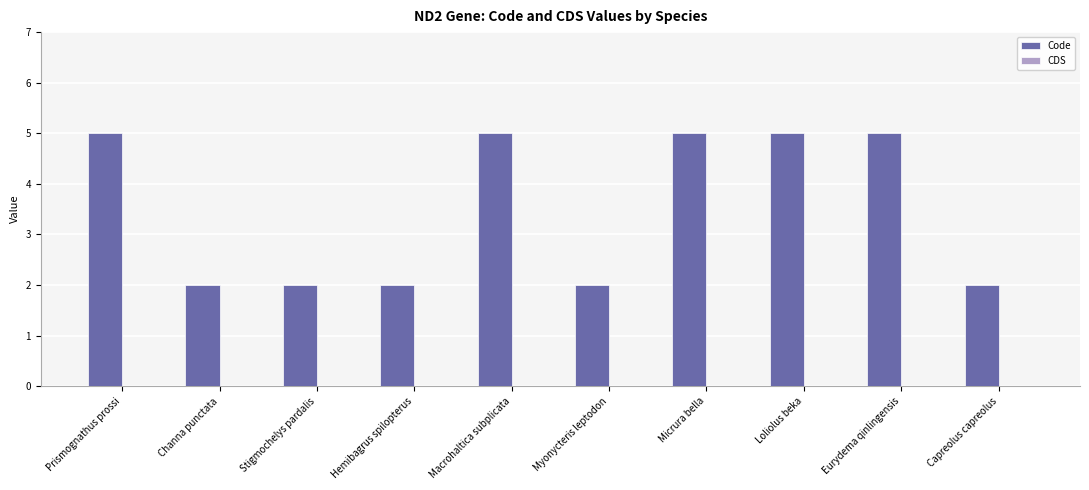

Approximately how many times larger is the value at Loliolus beka compared to Hemibagrus spilopterus?

2.5